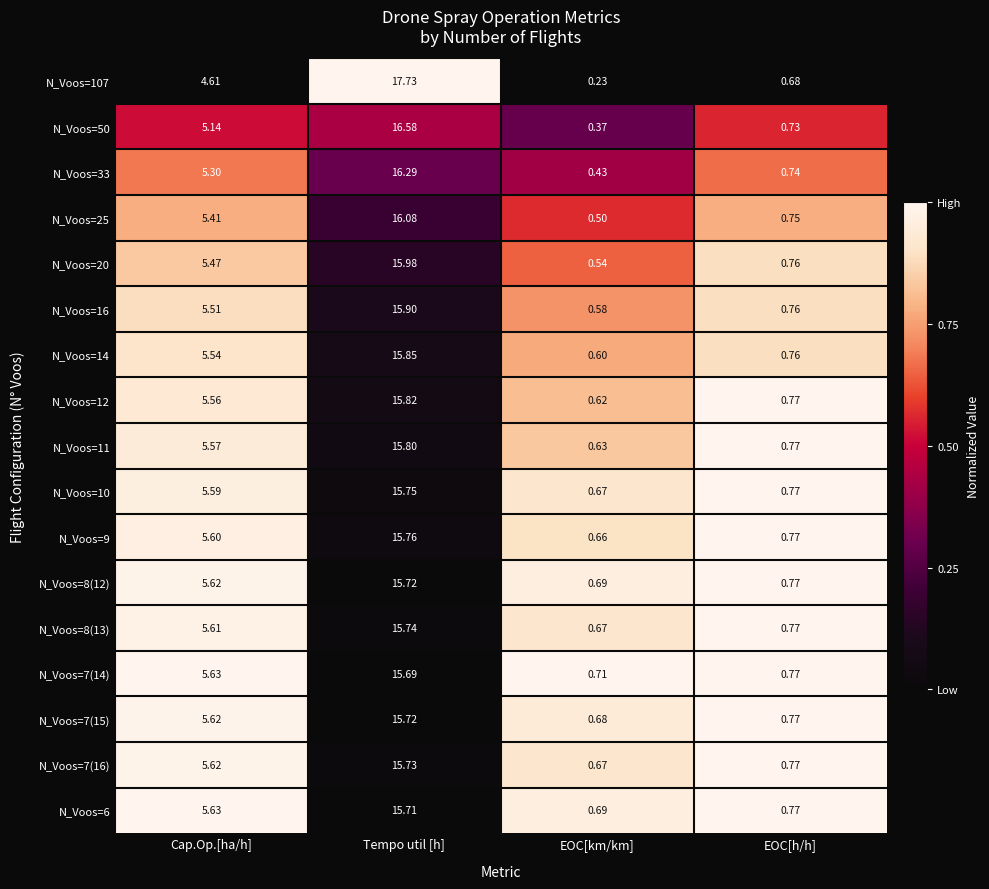

Rank the categories by N_Voos=12 value from lowest to highest.

EOC[km/km], EOC[h/h], Cap.Op.[ha/h], Tempo util [h]